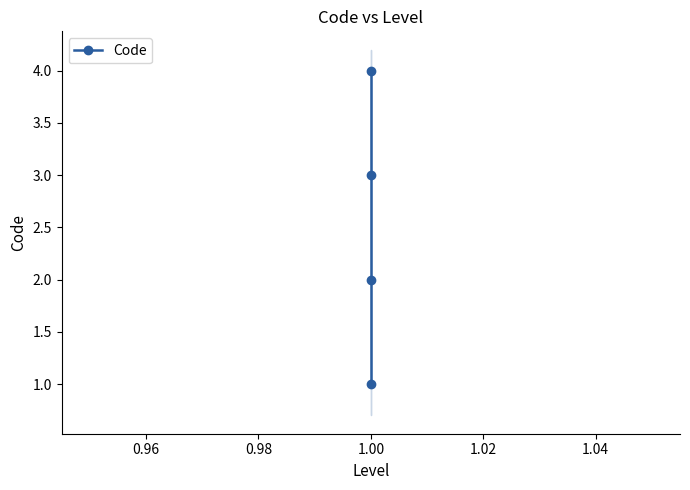

Reading right to left, what are all the values shown in this chart?

4	3	2	1